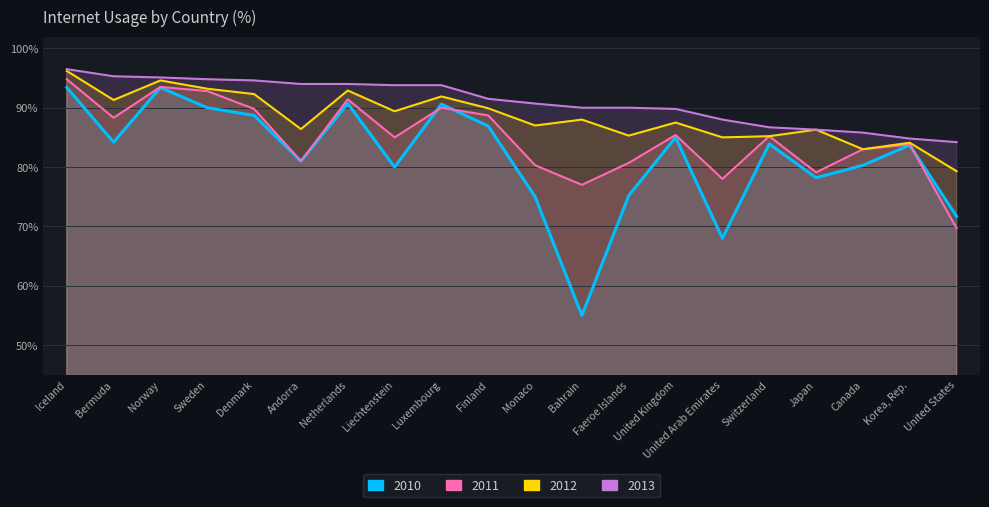

How many data points in 2010 are less than 83?

9